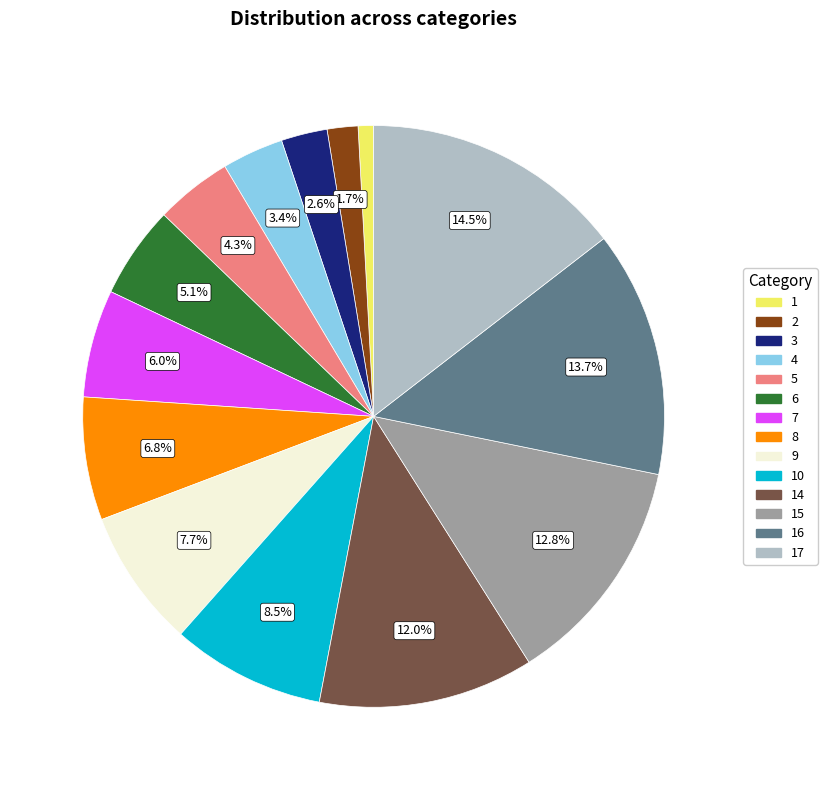

The 7 slice represents 6% of the pie. True or false?

True